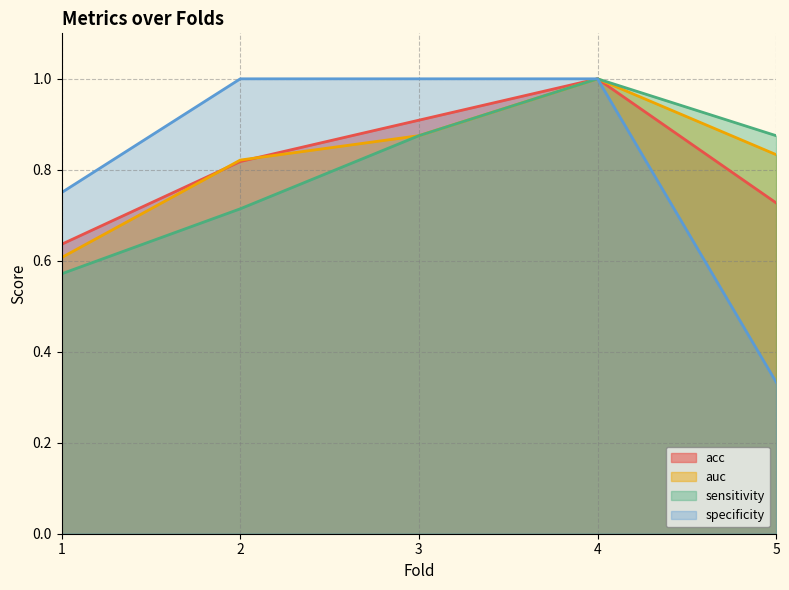

What is the maximum value shown in the chart?

1.0